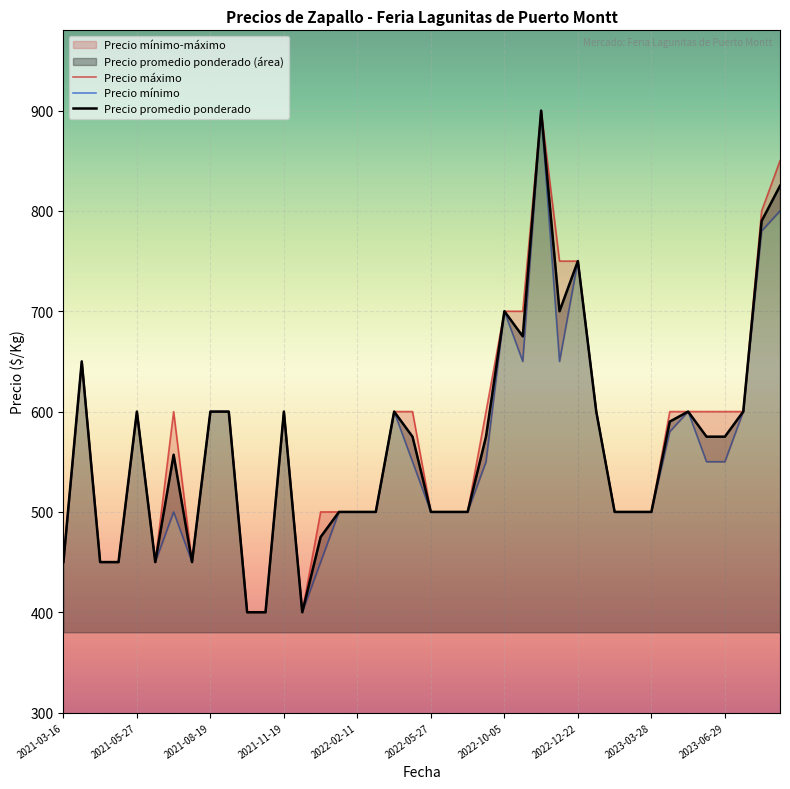

The value of Precio promedio ponderado at 2022-12-22 is 242. True or false?

False